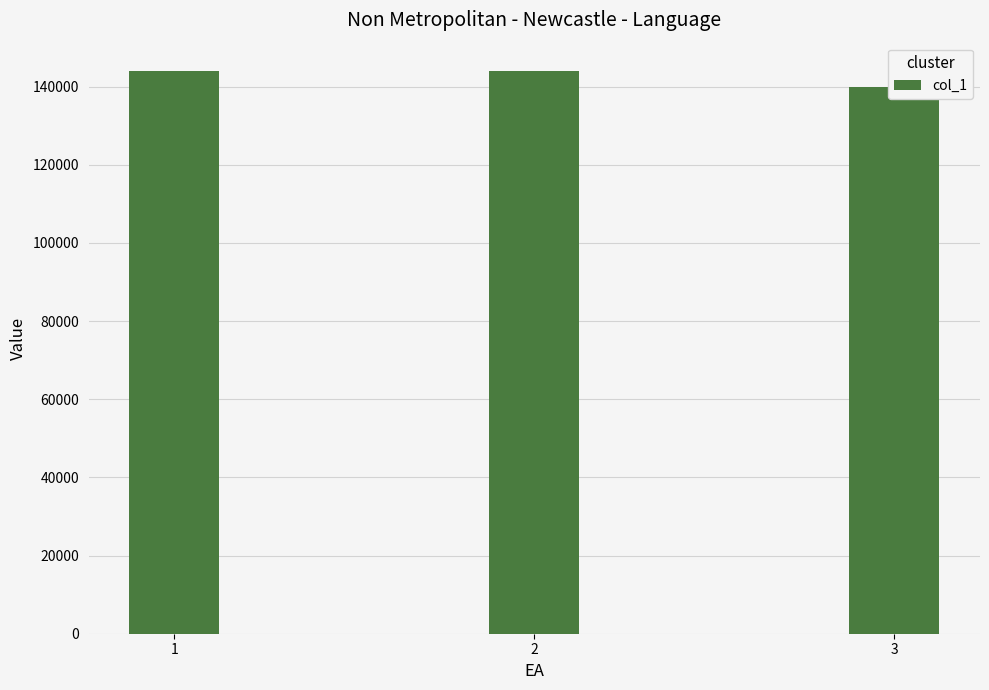

Reading right to left, transcribe all the data shown in this chart.

140000.0	144058.8	144058.8